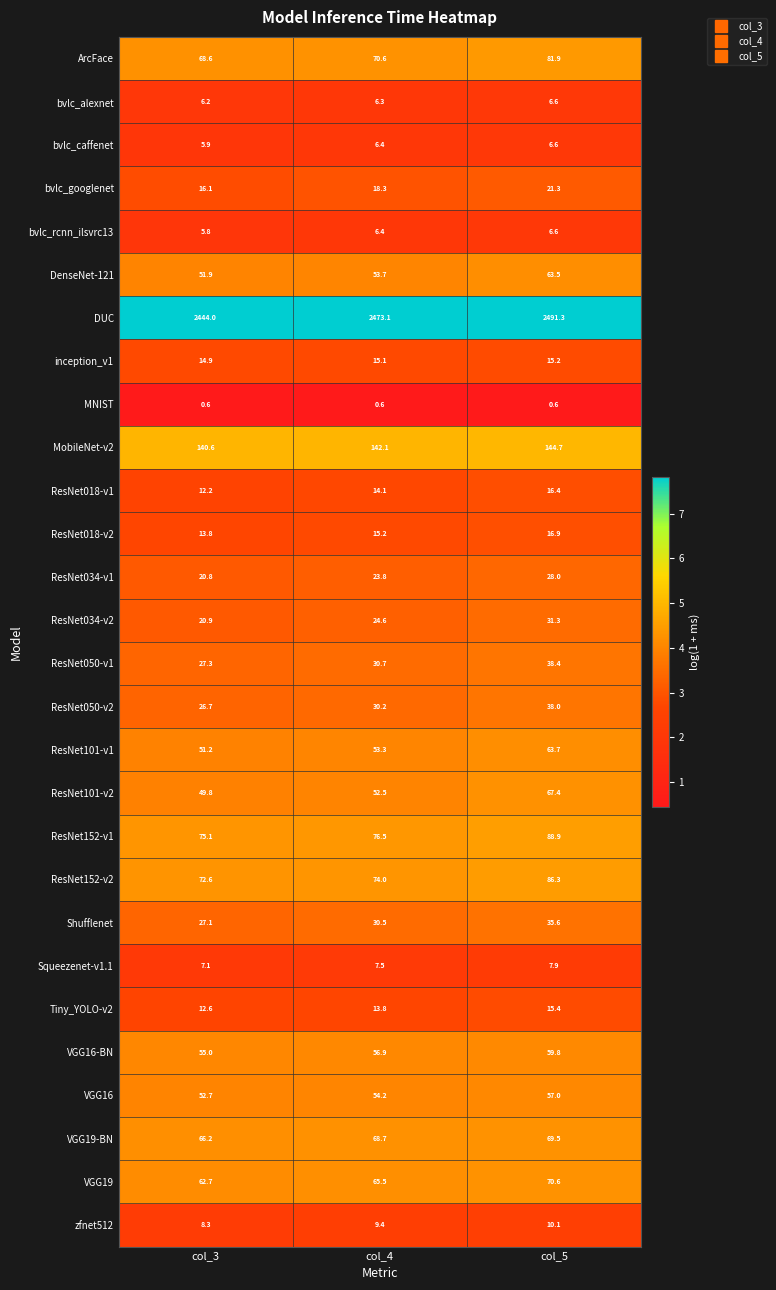

What is the greatest value displayed?

2491.3